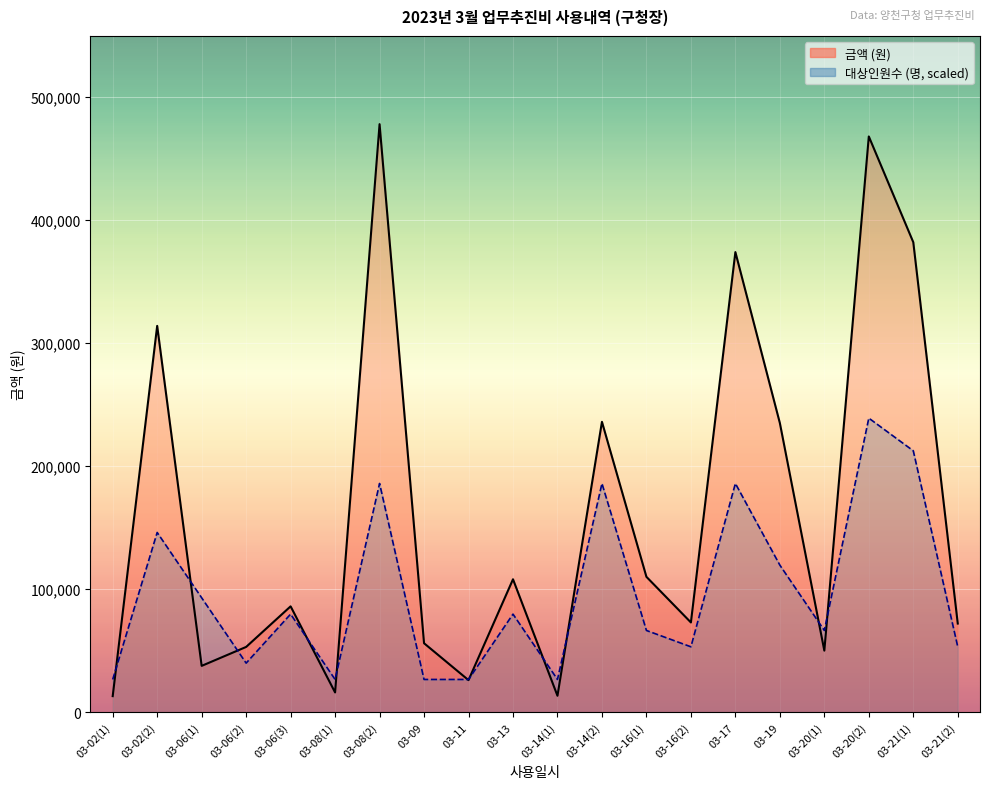

Rank the series by their average value, from highest to lowest.

금액, 대상인원수